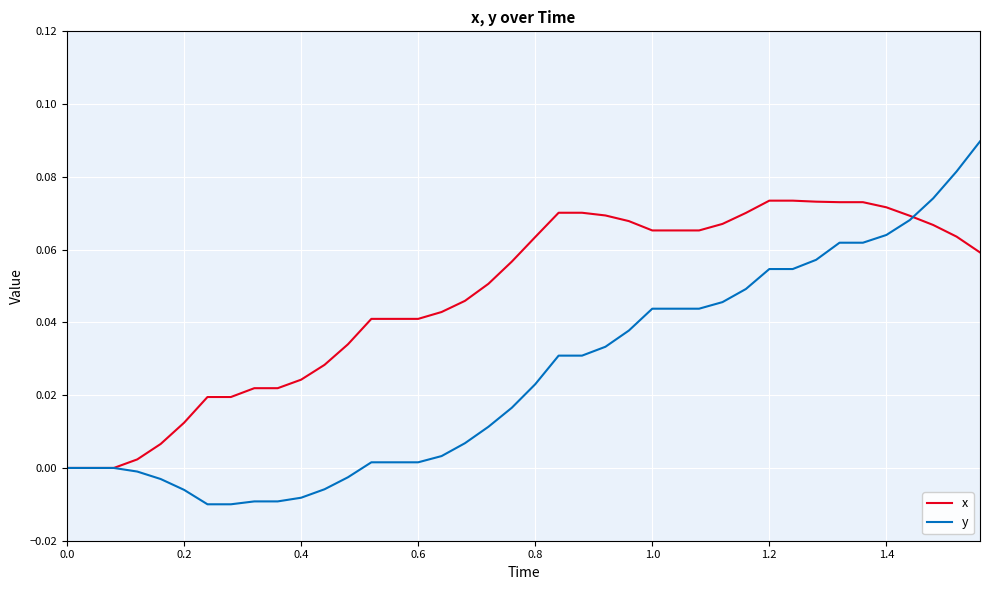

Which series has the largest total across all categories?

x